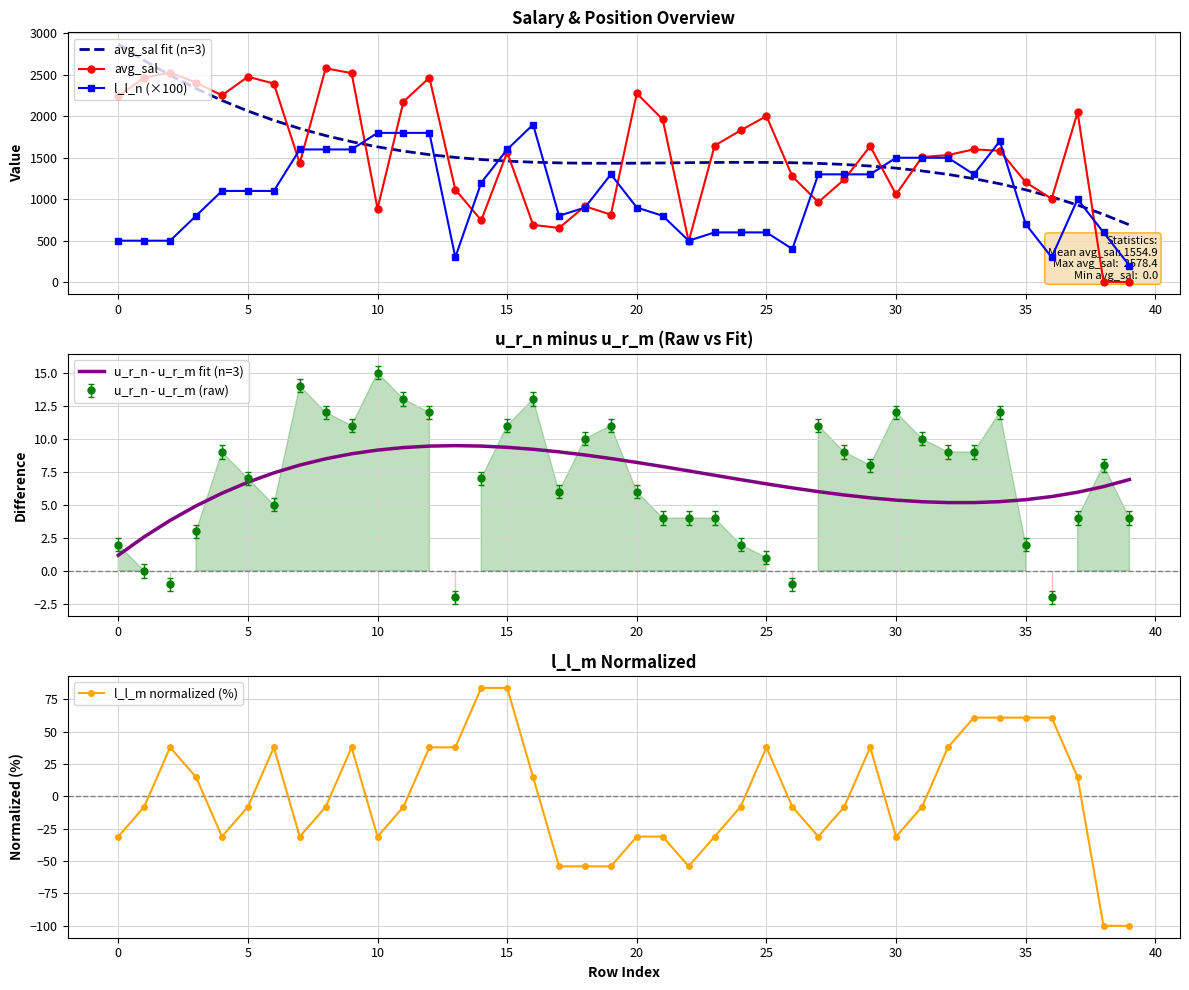

What is the minimum value for avg_sal fit (n=3)?

690.3